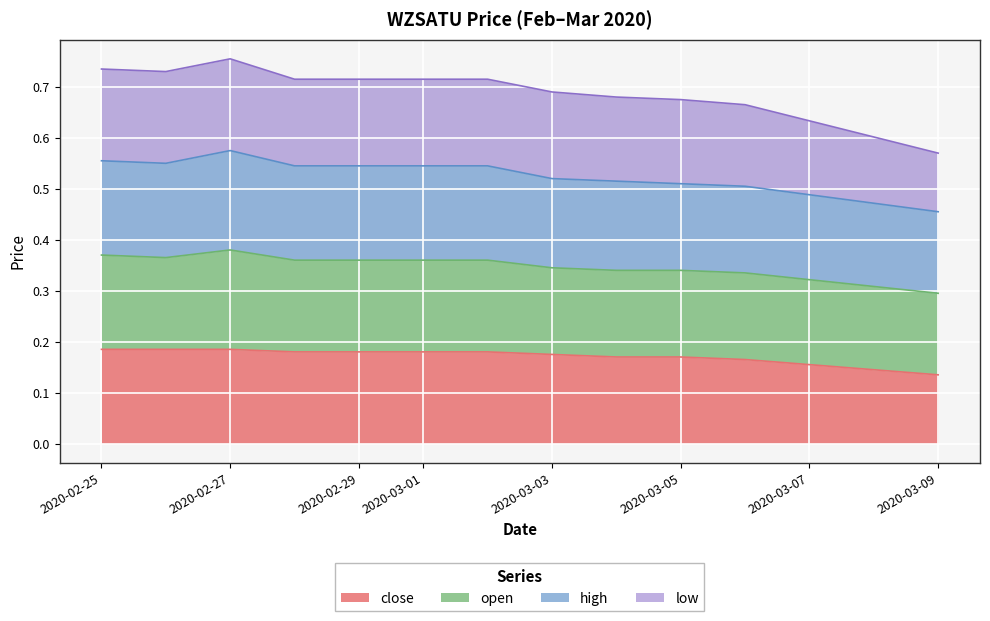

At which category is the sum across all series the highest?

2020-02-27